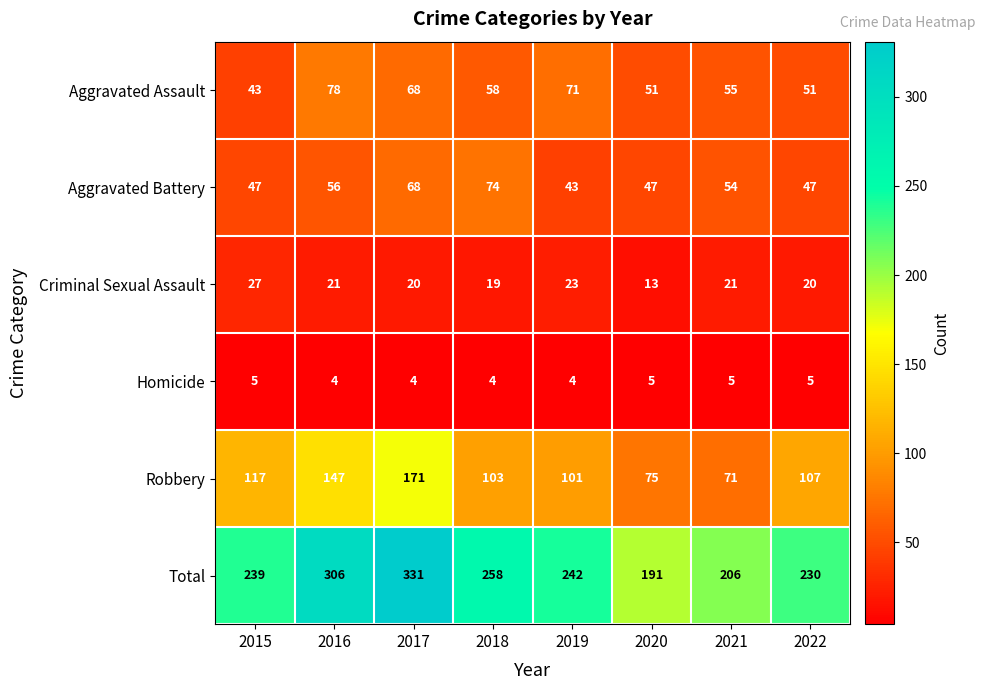

At 2015, list the series in order from smallest to largest.

Homicide, Criminal Sexual Assault, Aggravated Assault, Aggravated Battery, Robbery, Total